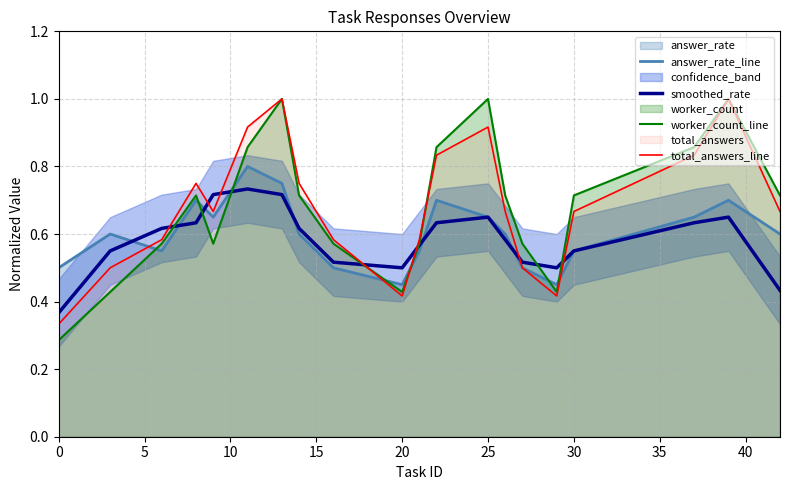

Rank the series by their maximum value, from highest to lowest.

worker_count_line, total_answers_line, answer_rate_line, smoothed_rate